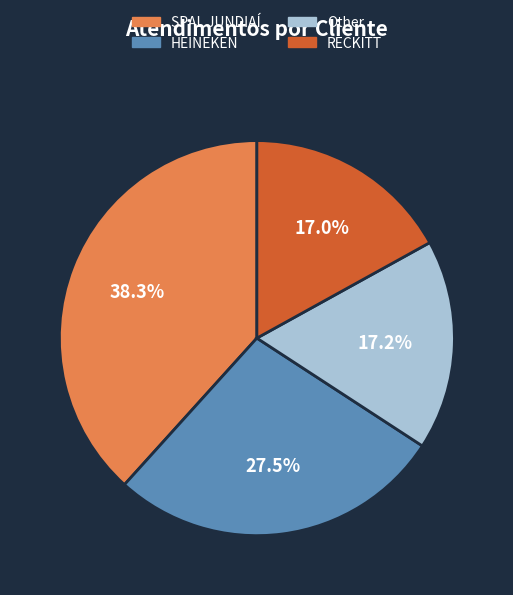

Which has a higher value, HEINEKEN or SPAL JUNDIAÍ?

SPAL JUNDIAÍ